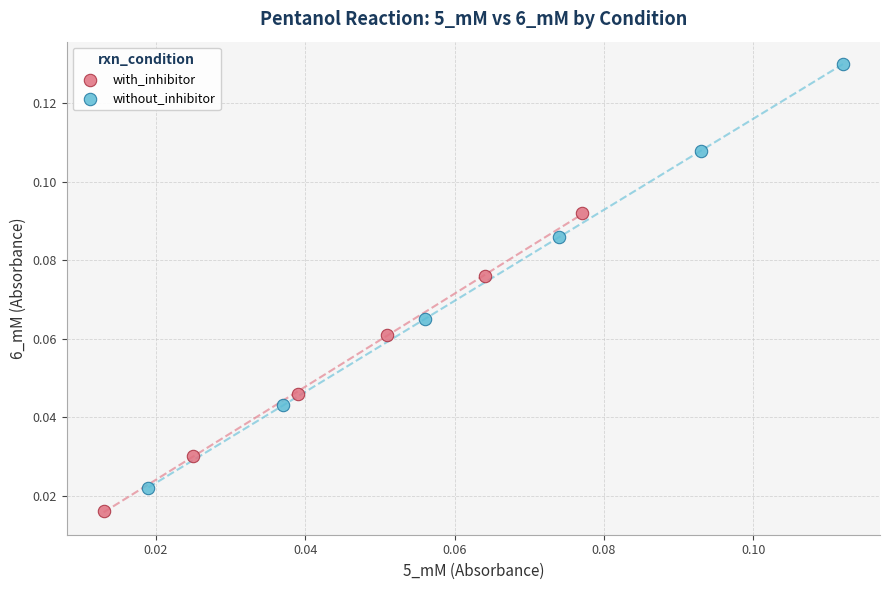

Which series reaches the maximum Y coordinate?

without_inhibitor